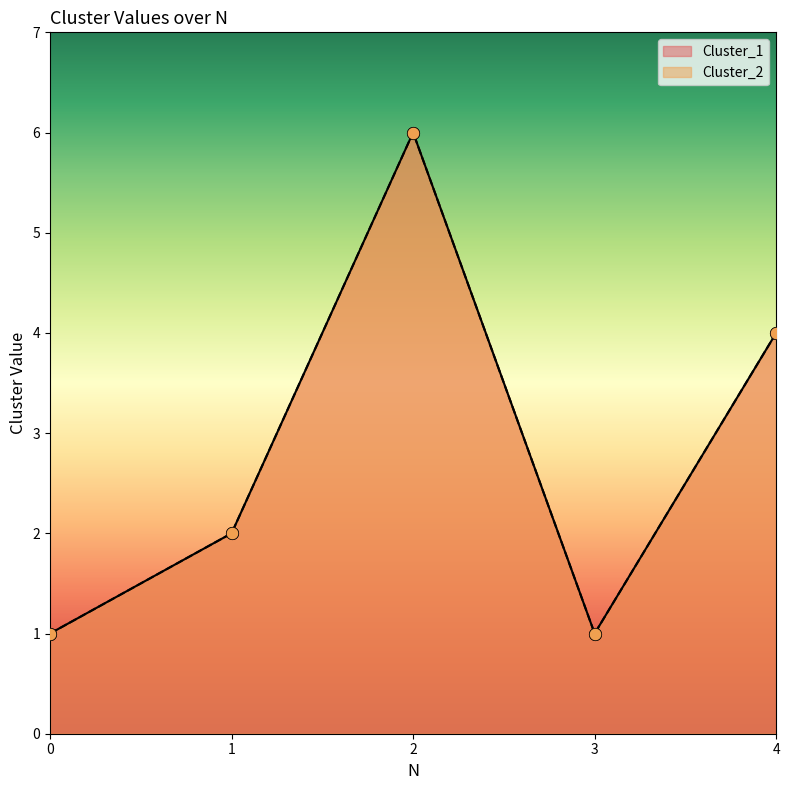

Which series contains the highest Y value?

Cluster_1